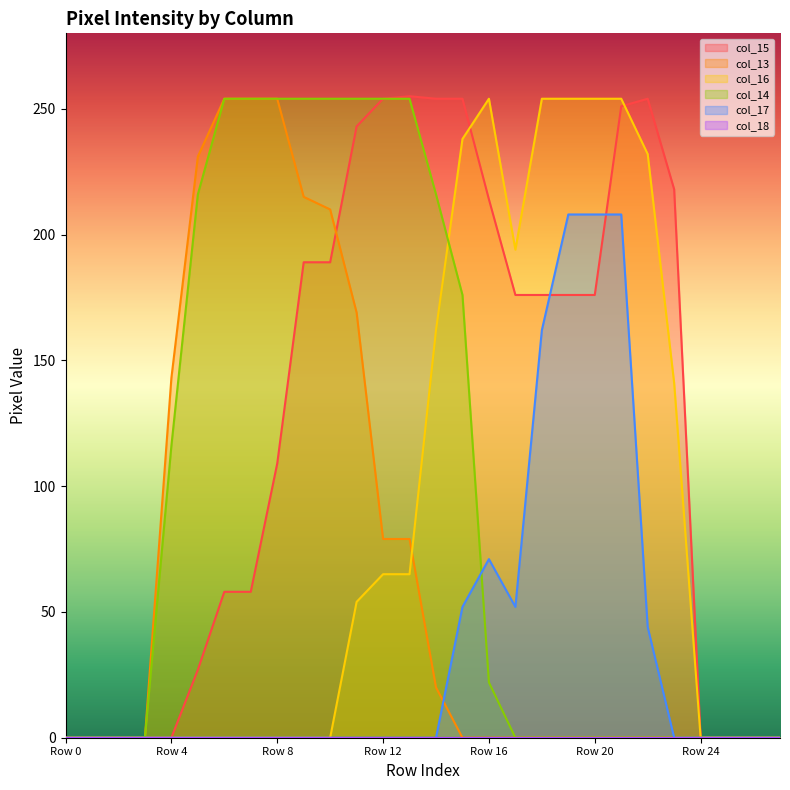

At which category is the sum across all series the highest?

Row 11